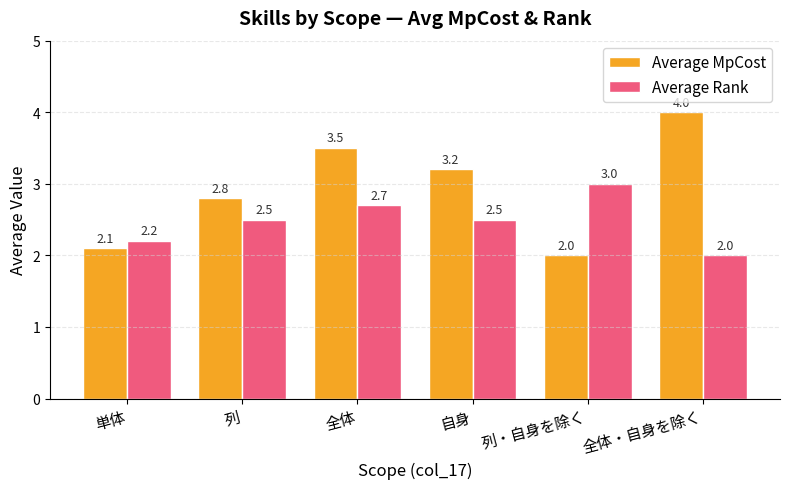

At which category is the sum across all series the highest?

全体